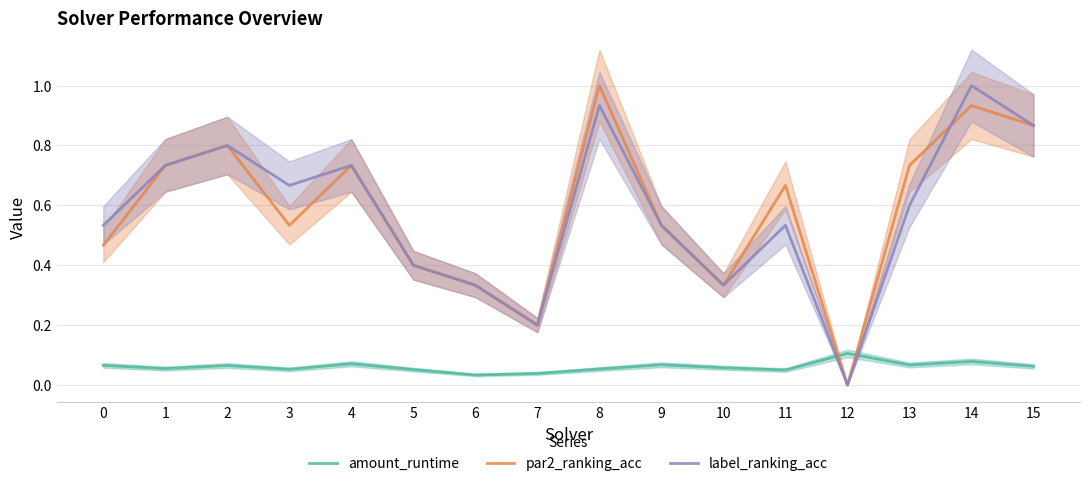

Between 11 and 4, which is larger?

4